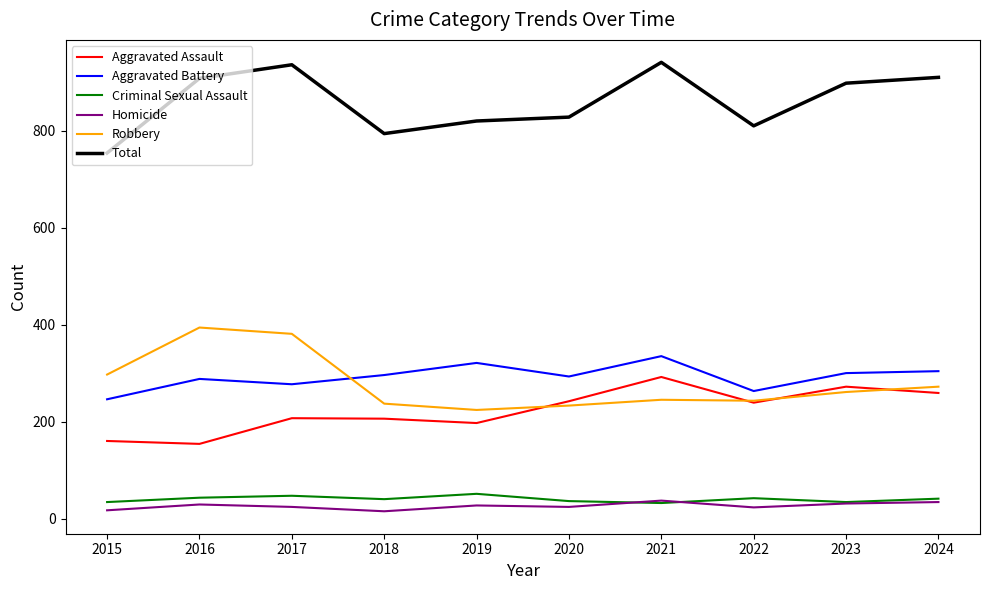

How many categories are shown in the chart?

10